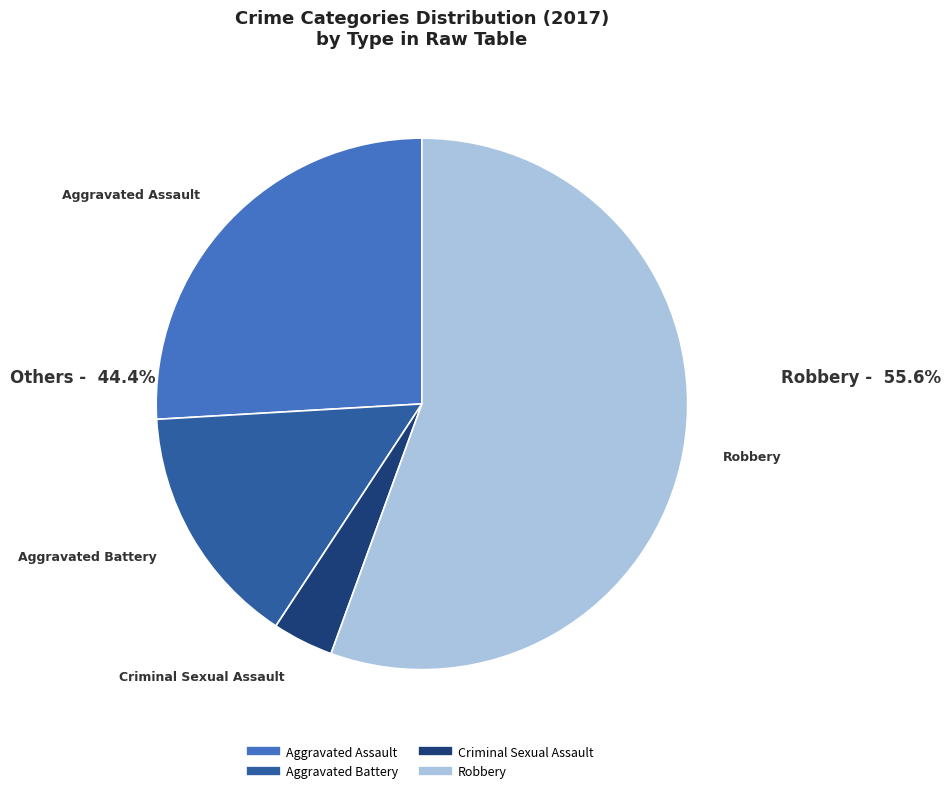

Does Aggravated Assault account for over 50% of the chart?

No